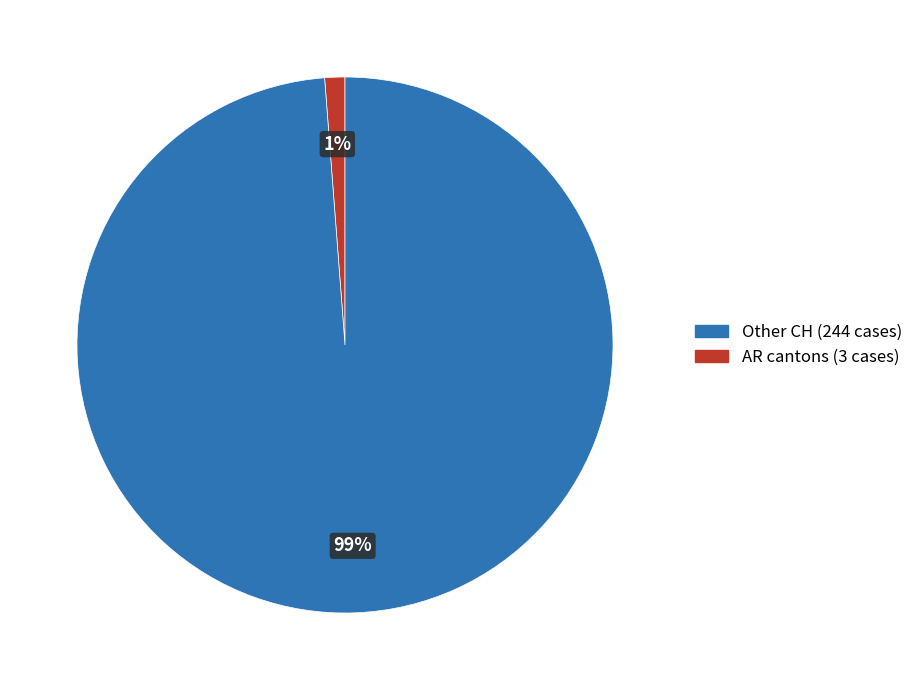

Does any single category account for the majority?

Yes